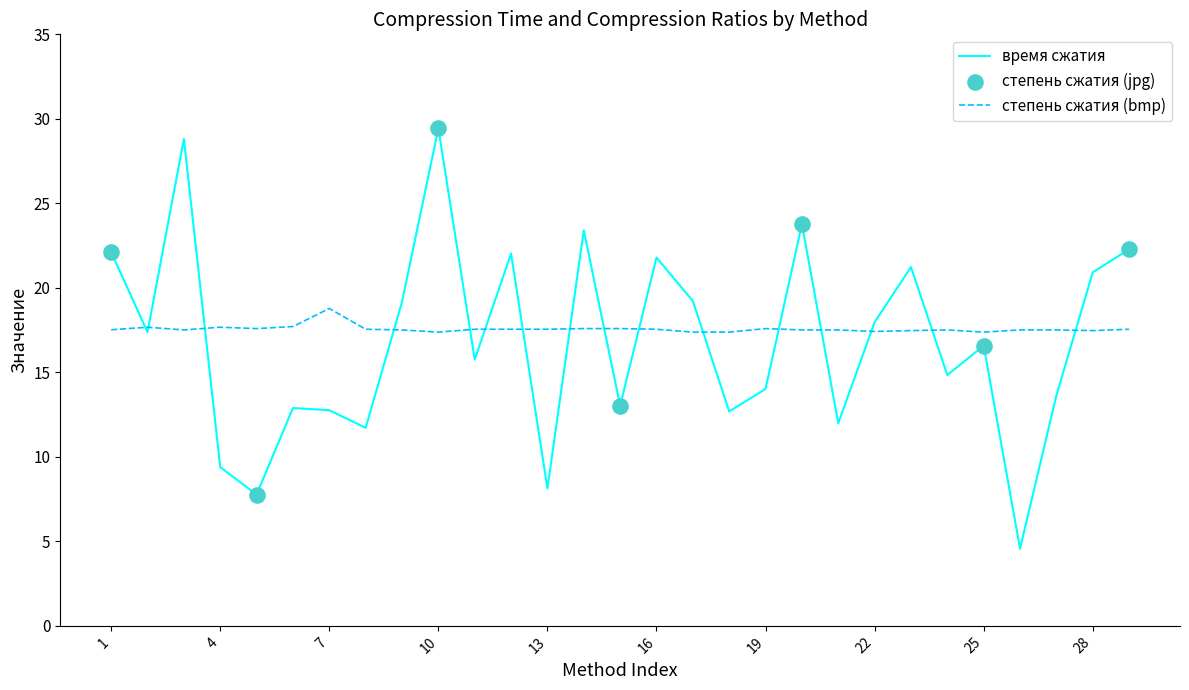

List the series in order of their peak value, lowest first.

степень сжатия (bmp), время сжатия